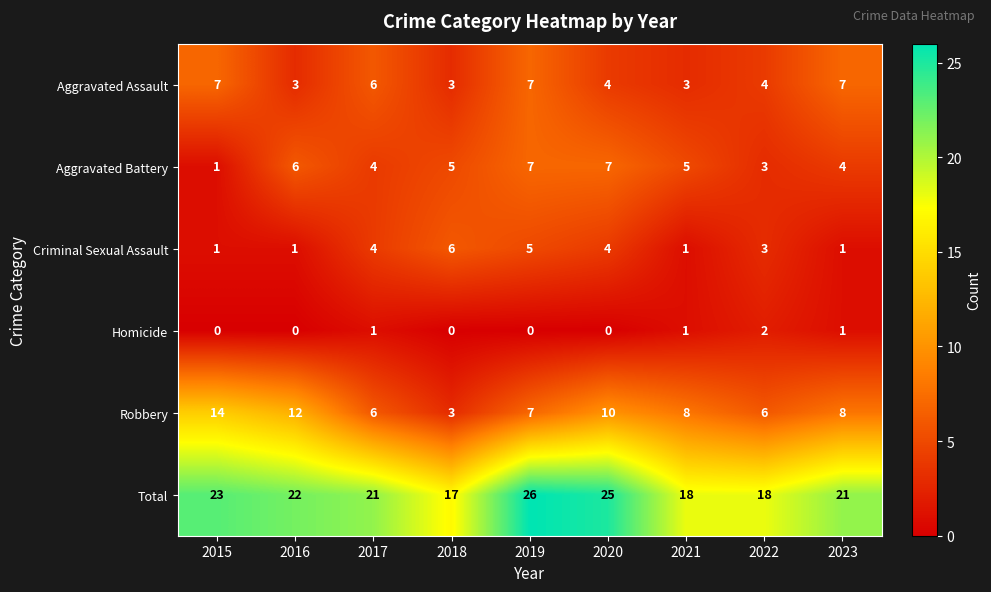

The value of Total at 2017 is 21. True or false?

True